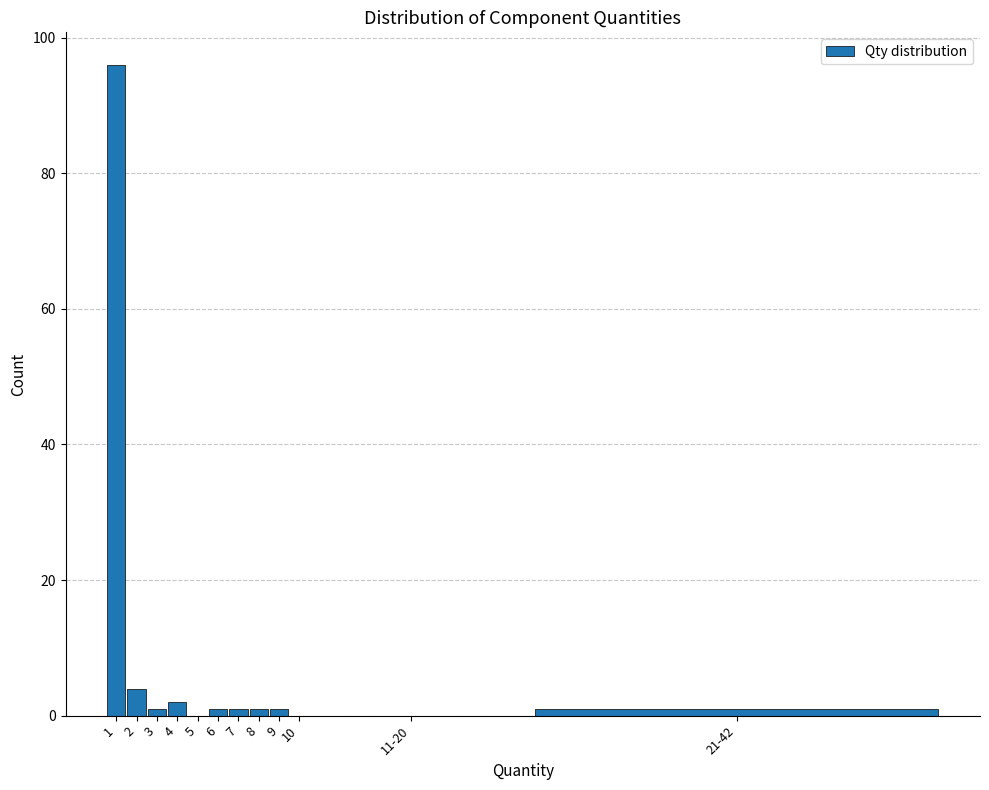

Reading right to left, what are all the values shown in this chart?

21-42=1	11-20=0	10=0	9=1	8=1	7=1	6=1	5=0	4=2	3=1	2=4	1=96